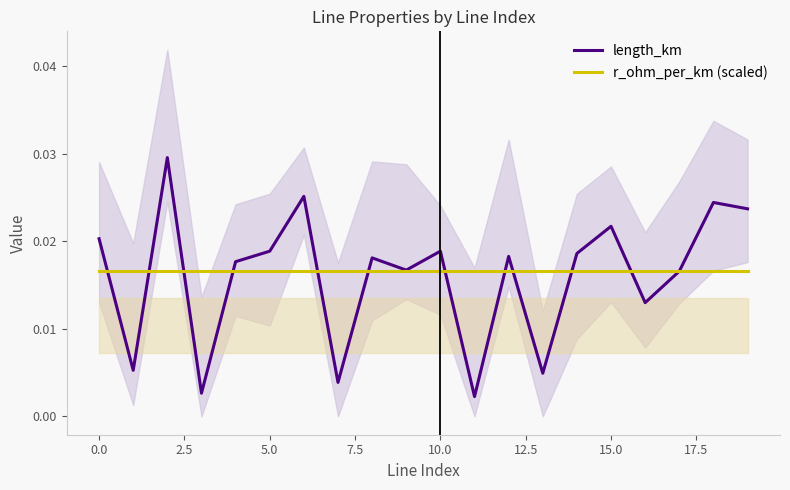

Which series changed the most between 14 and 16?

length_km